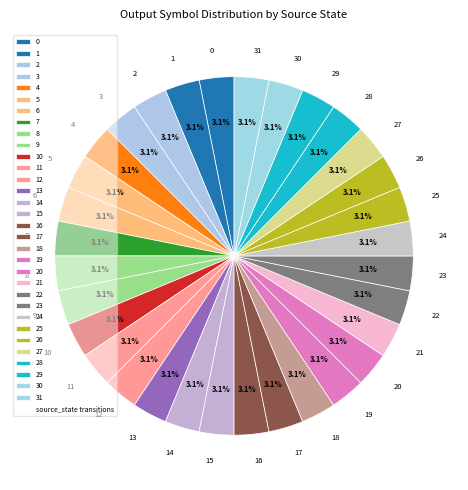

How many segments does this pie chart have?

32